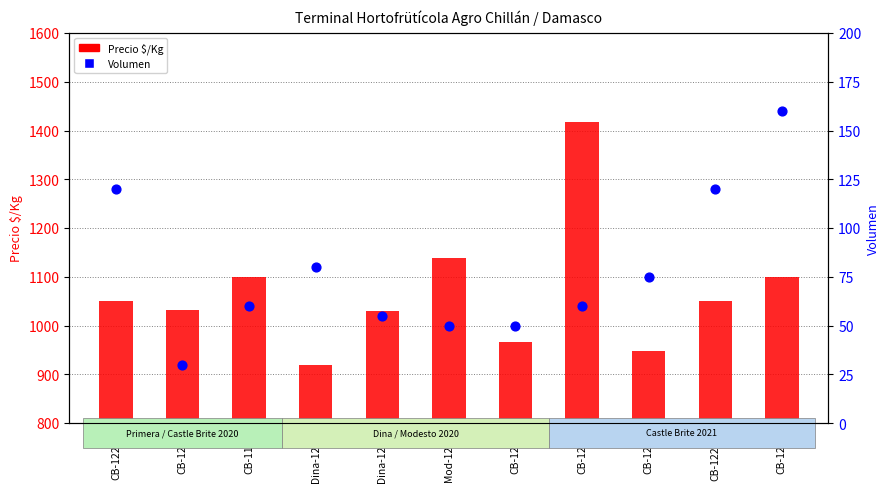

At which category is the sum across all series the highest?

CB-1207